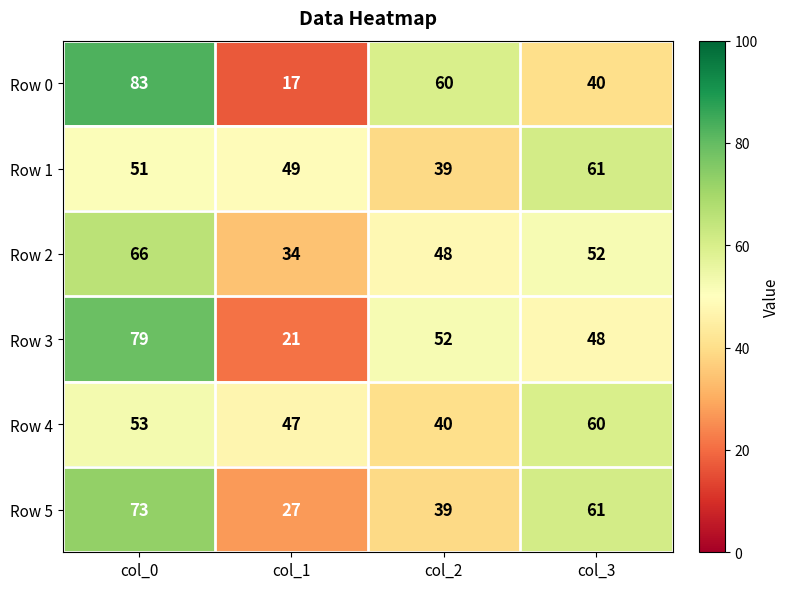

Reading right to left, extract all data points from this chart.

Row 0: col_3=40	col_2=60	col_1=17	col_0=83
Row 1: col_3=61	col_2=39	col_1=49	col_0=51
Row 2: col_3=52	col_2=48	col_1=34	col_0=66
Row 3: col_3=48	col_2=52	col_1=21	col_0=79
Row 4: col_3=60	col_2=40	col_1=47	col_0=53
Row 5: col_3=61	col_2=39	col_1=27	col_0=73